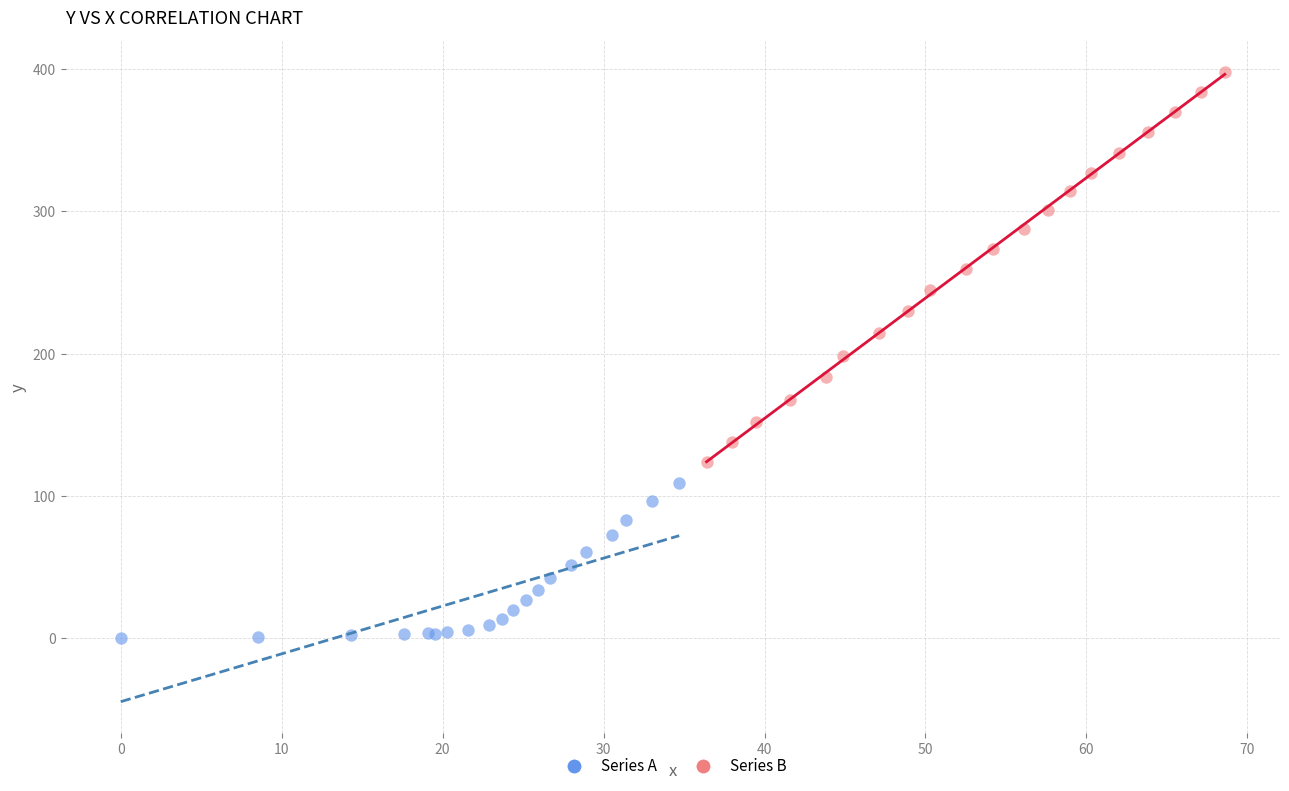

Which series reaches the maximum Y coordinate?

Series B